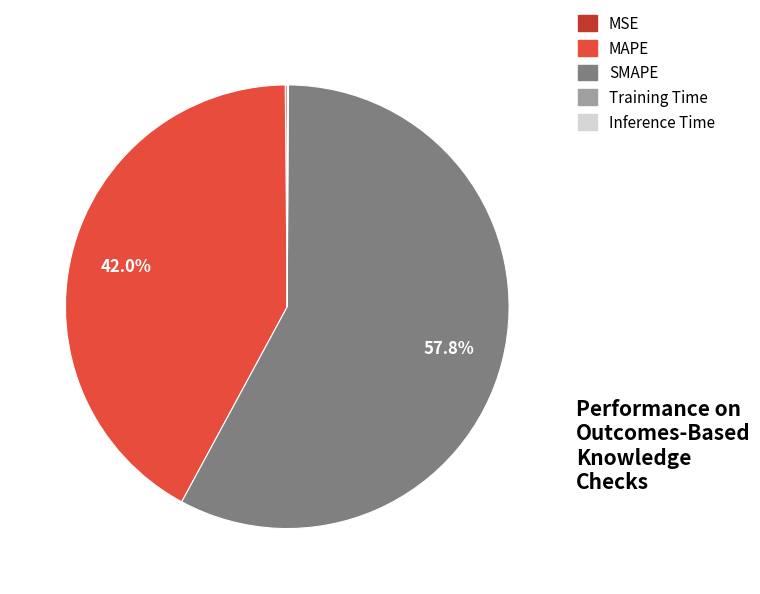

Does any single category account for the majority?

Yes